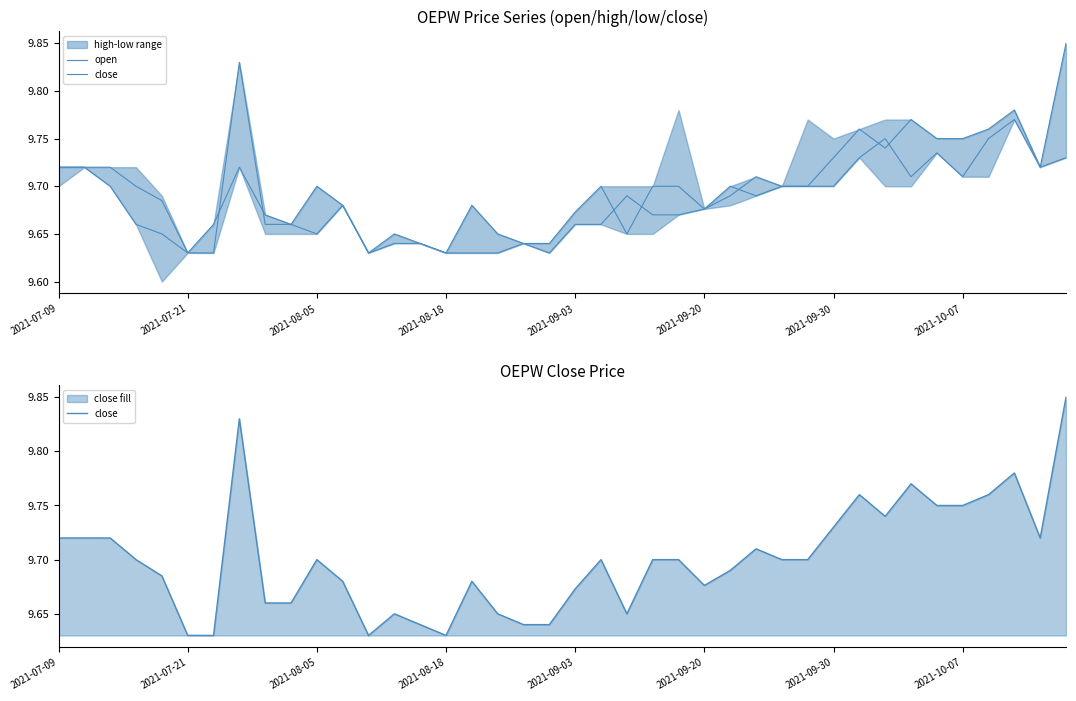

The value of close at 19 is 3.3. True or false?

False